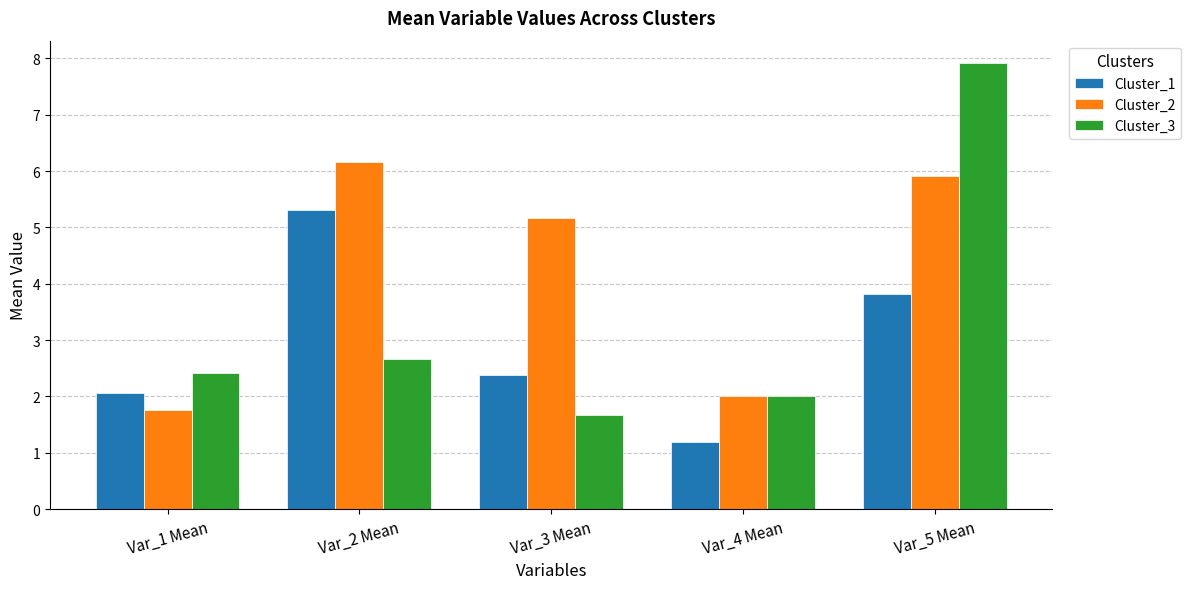

What is the minimum value for Cluster_1?

1.2